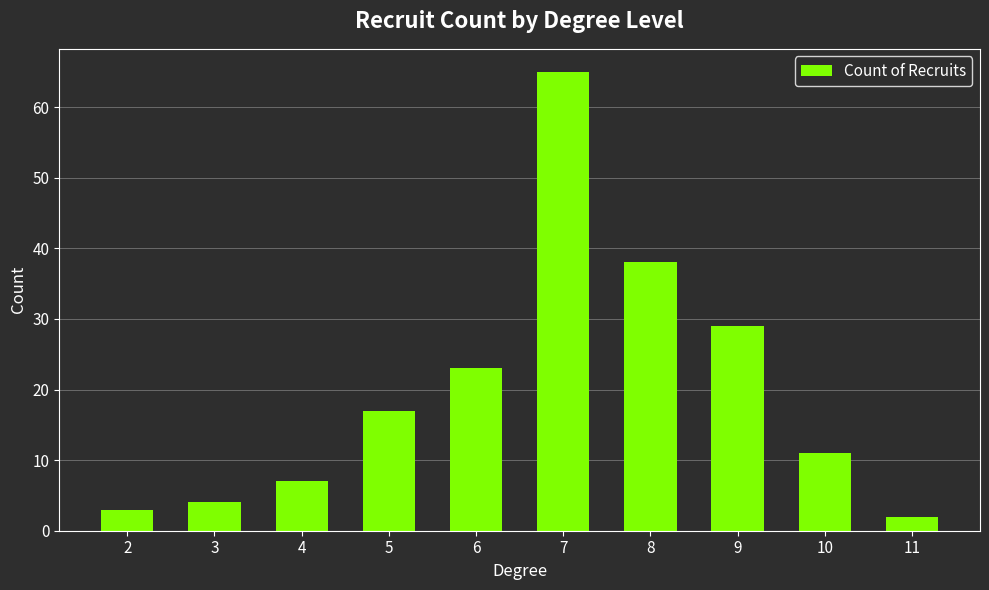

Does the chart contain stacked bars?

No